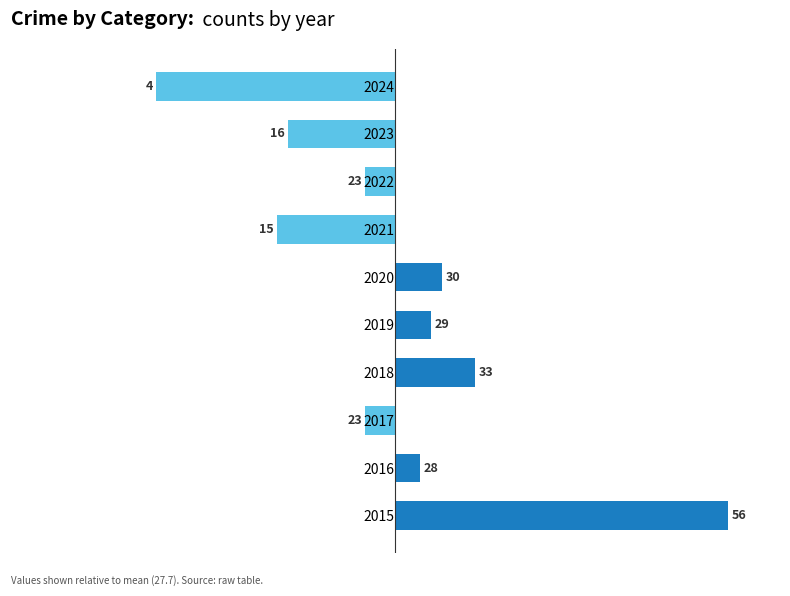

Are the bars grouped side by side (vs. stacked)?

No